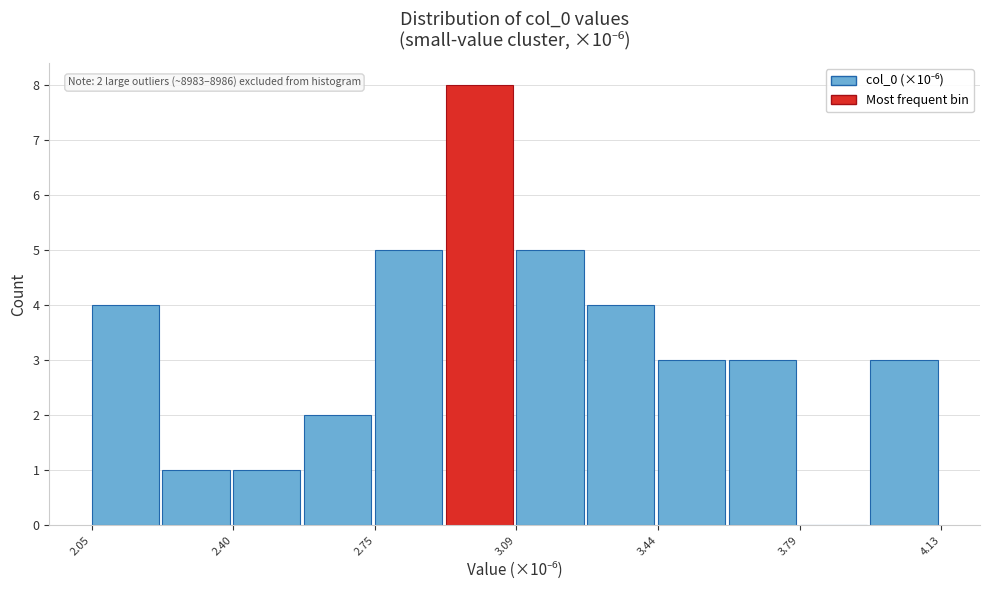

Around what value on the x-axis is the tallest bar? Give the approximate position of its centre, as read against the axis.

3.00